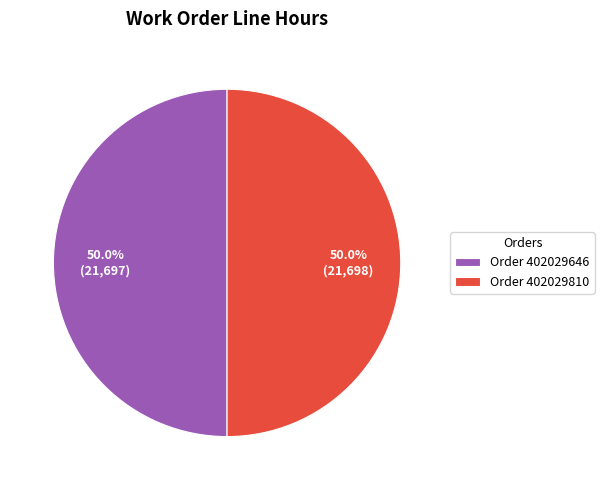

What is the ratio of the value at Order 402029810 to the value at Order 402029646?

1.0